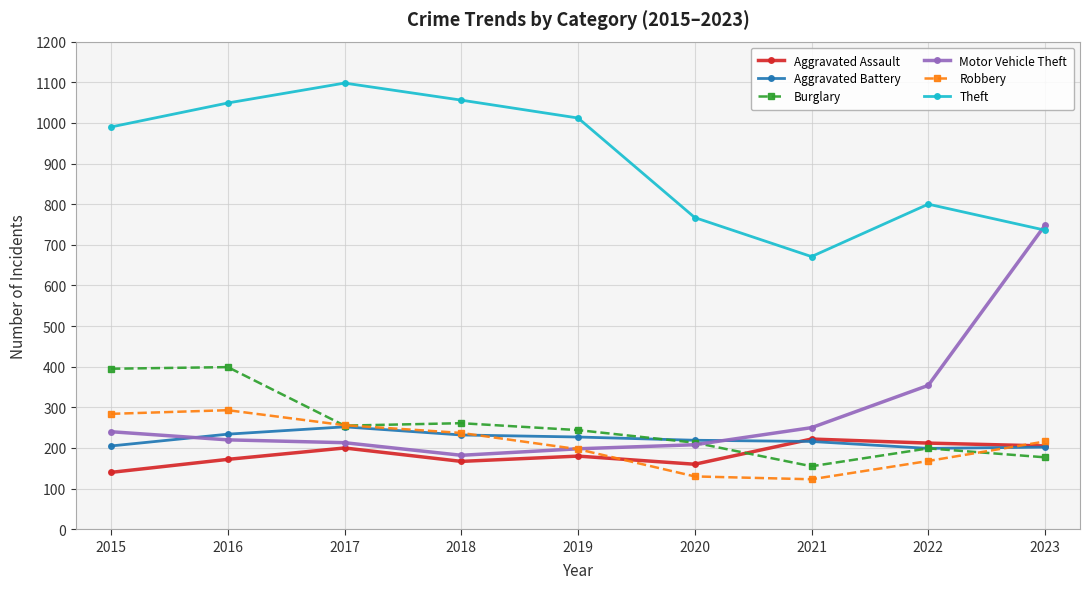

Read the Theft value at 2023.

736